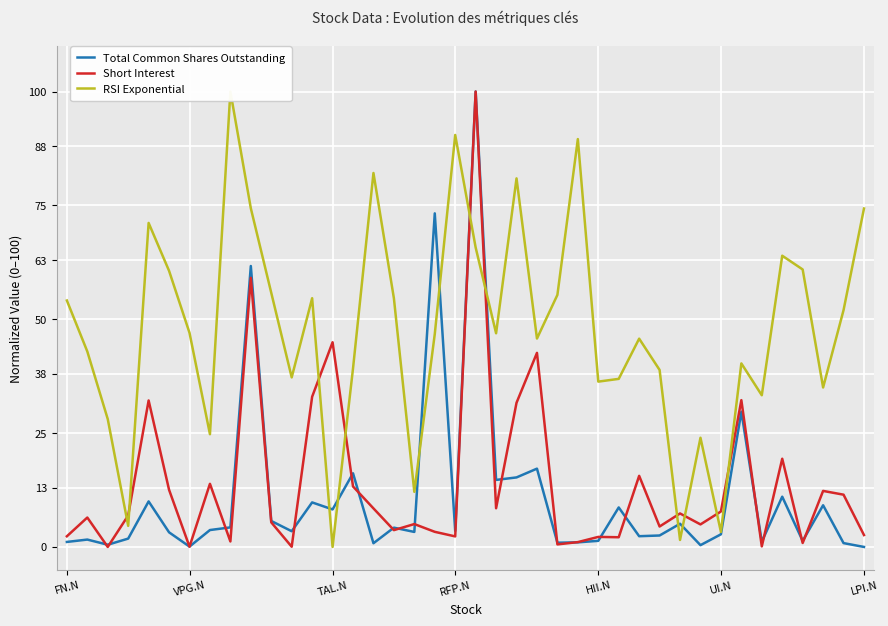

Reading right to left, transcribe all the data shown in this chart.

Total Common Shares Outstanding: 0.0	0.8	9.2	1.3	11.0	1.1	29.7	2.8	0.4	5.1	2.5	2.4	8.7	1.3	1.0	0.9	17.2	15.3	14.7	100.0	3.5	73.2	3.3	4.2	0.8	16.2	8.2	9.8	3.5	5.7	61.7	4.3	3.7	0.1	3.2	10.0	1.8	0.5	1.6	1.1
Short Interest: 2.6	11.5	12.3	0.9	19.4	0.1	32.2	7.8	4.9	7.4	4.5	15.6	2.1	2.2	1.1	0.6	42.6	31.7	8.5	100.0	2.3	3.3	5.0	3.7	8.5	13.3	44.9	33.0	0.0	5.4	59.1	1.2	13.9	0.1	12.5	32.2	6.9	0.0	6.5	2.3
RSI Exponential: 74.3	52.0	35.0	60.9	63.9	33.3	40.3	3.3	24.0	1.5	38.9	45.7	36.9	36.3	89.6	55.3	45.8	80.9	46.9	65.8	90.5	46.7	12.1	54.6	82.1	39.2	0.0	54.6	37.2	55.8	74.4	100.0	24.8	47.0	60.6	71.1	4.6	28.1	42.9	54.1